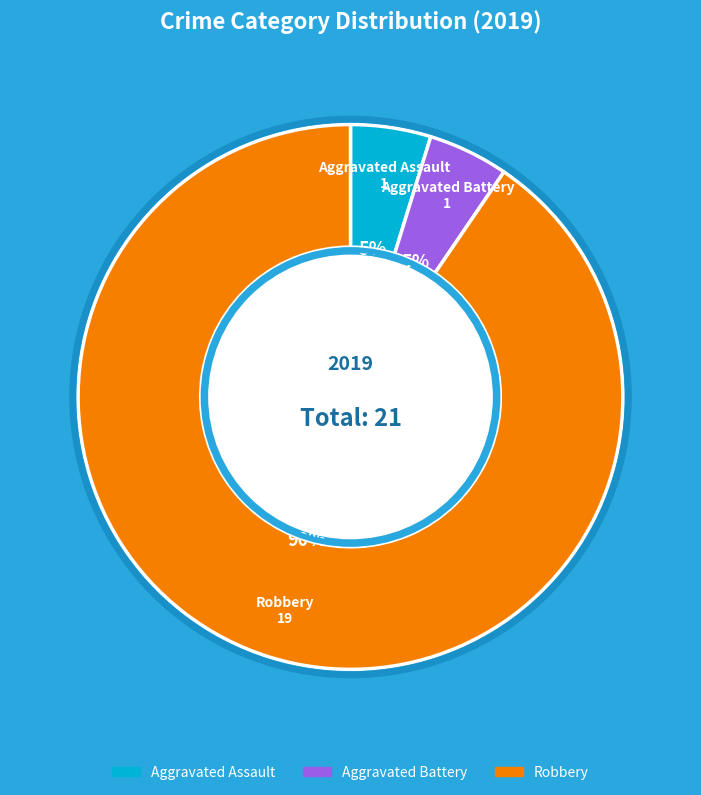

To the nearest percent, what percentage of the pie is Aggravated Battery?

5%